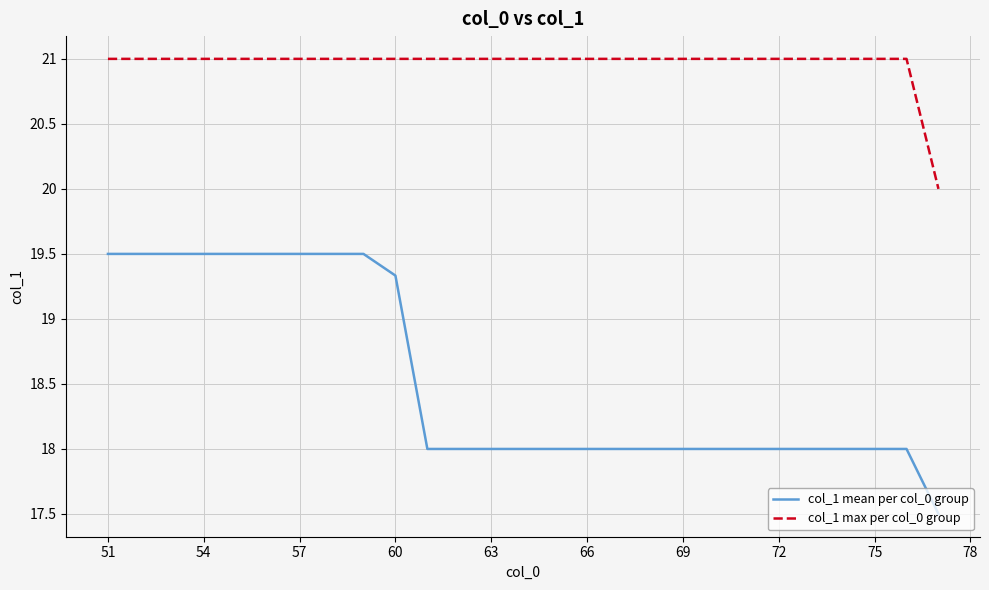

Which series has the largest range (max minus min)?

col_1 mean per col_0 group